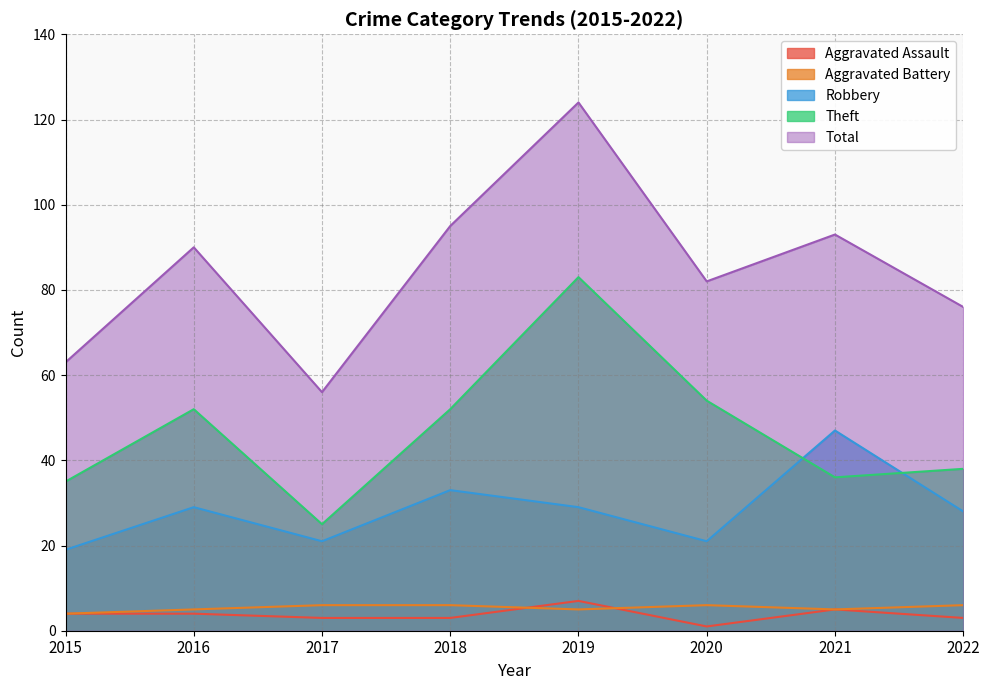

List the series in order of their peak value, highest first.

Total, Theft, Robbery, Aggravated Assault, Aggravated Battery